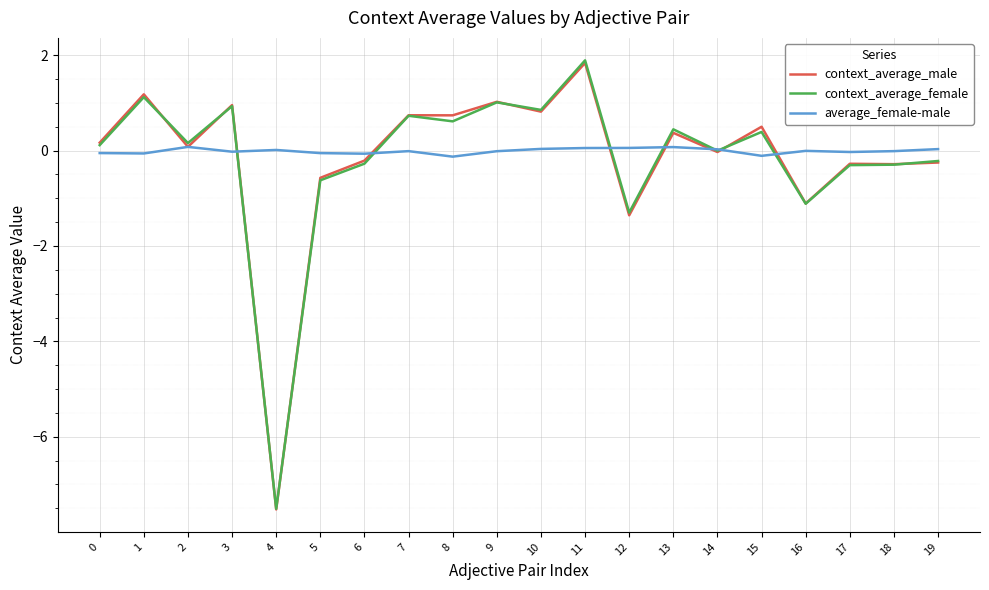

Is the value of average_female-male at 11 greater than the value of context_average_male at 8?

No